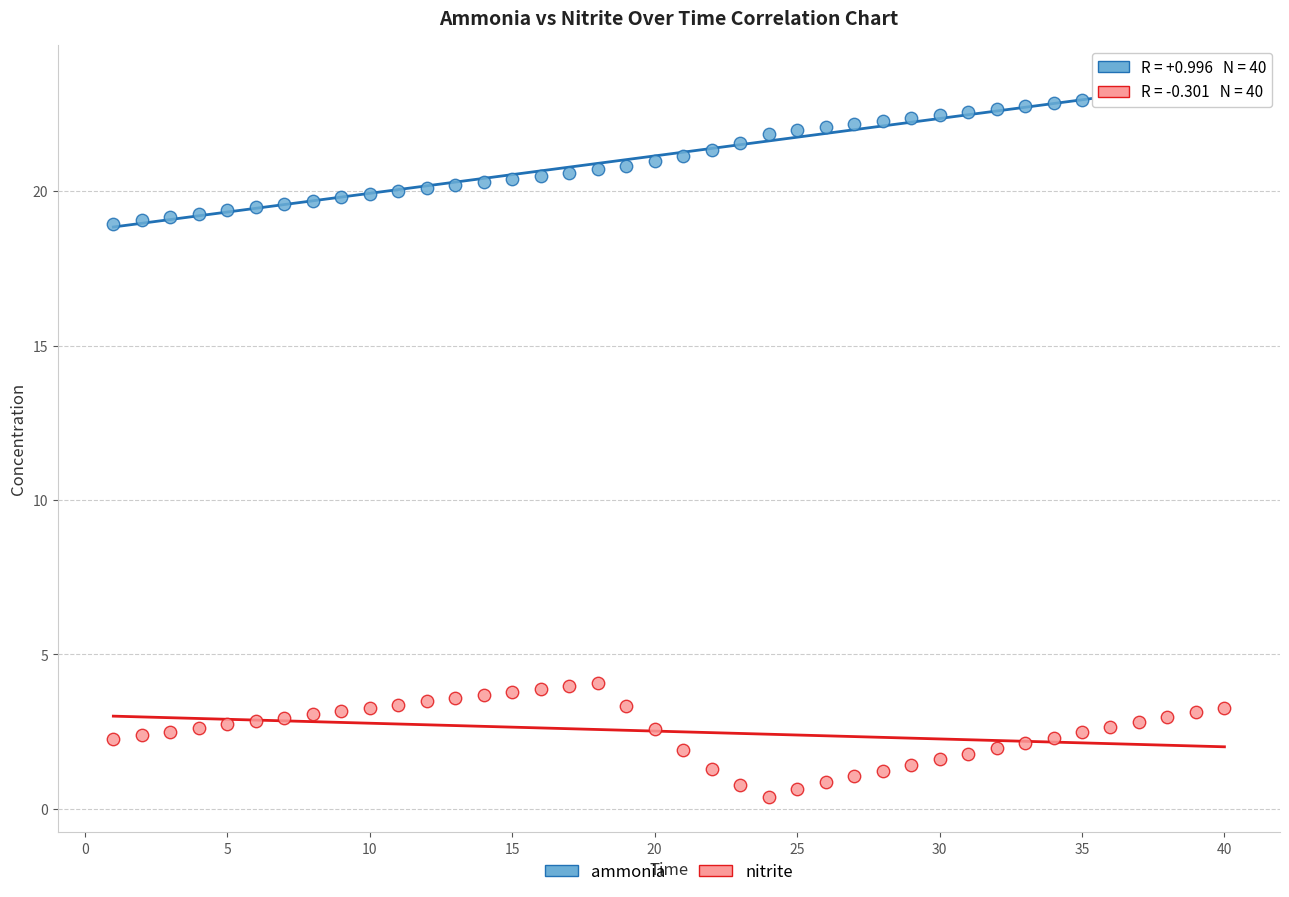

Which series has the widest spread of Y values?

ammonia